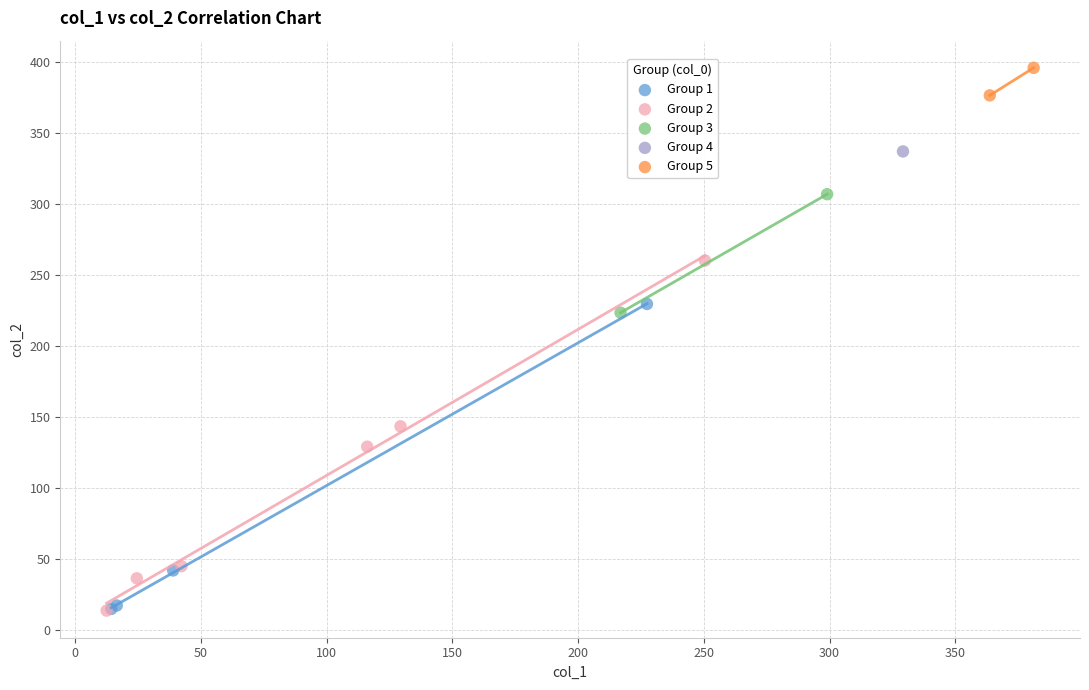

What are all the series names shown in the legend?

Group 1, Group 2, Group 3, Group 4, Group 5